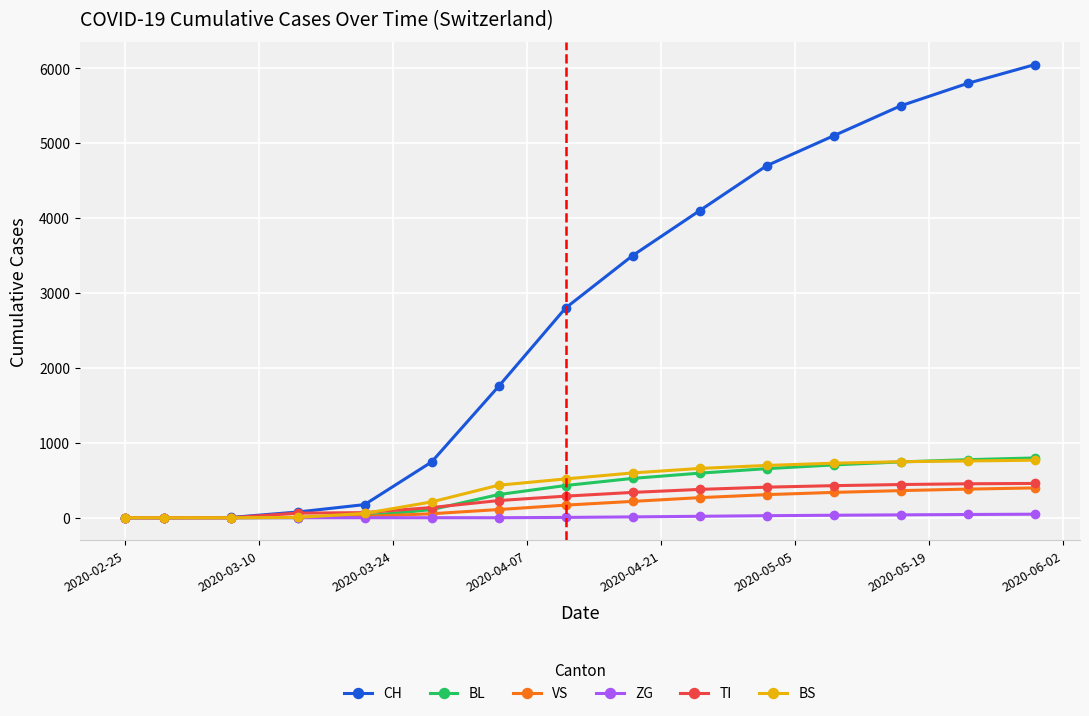

Which series has the largest total across all categories?

CH